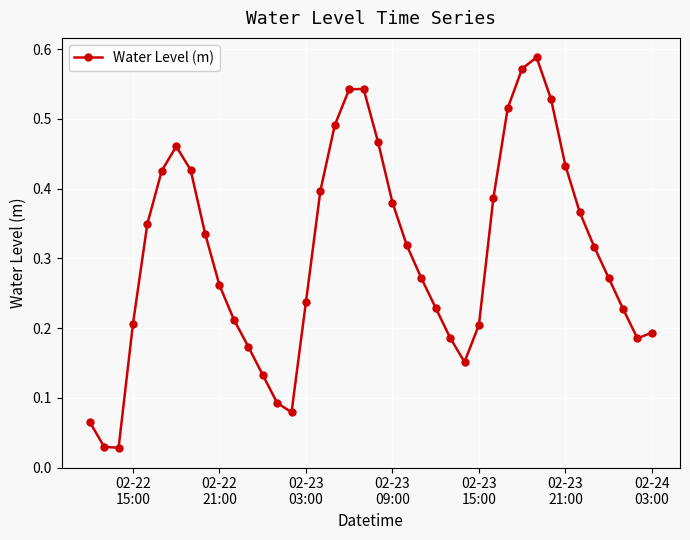

How many interior local peaks (higher than both neighbors) does the data have?

3